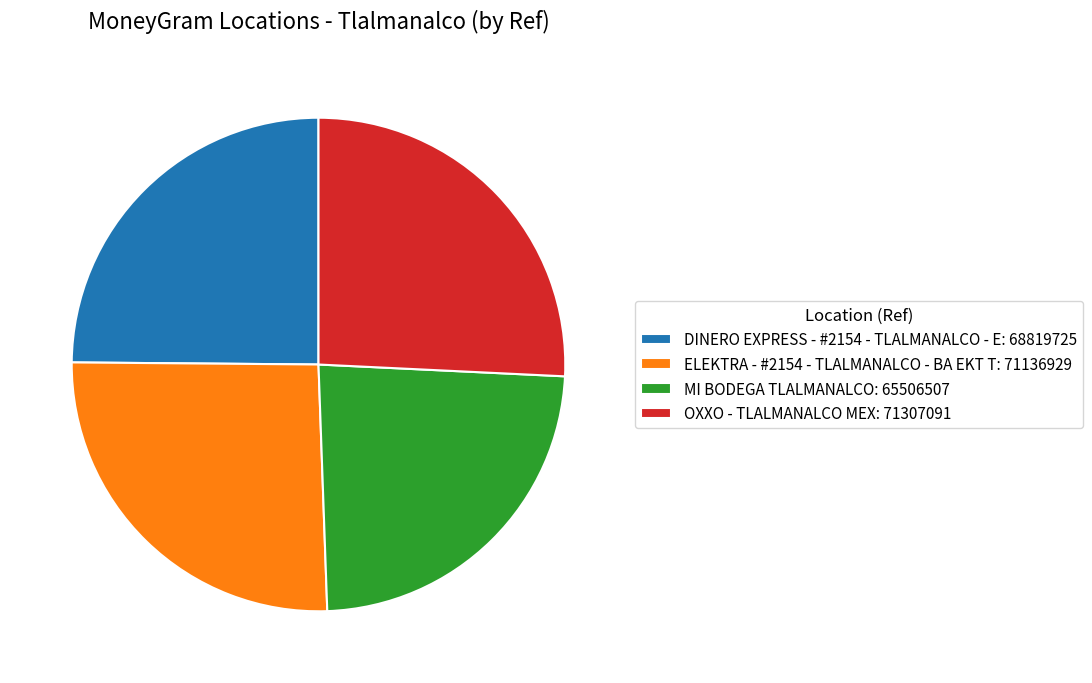

Does MI BODEGA TLALMANALCO: 65506507 represent more than half of the total?

No